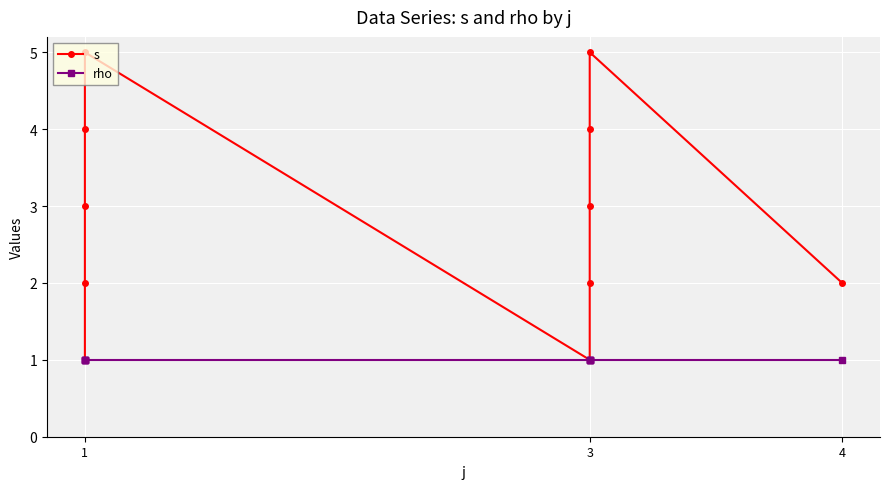

Is the value of s at 1 greater than the value of rho at 1?

No